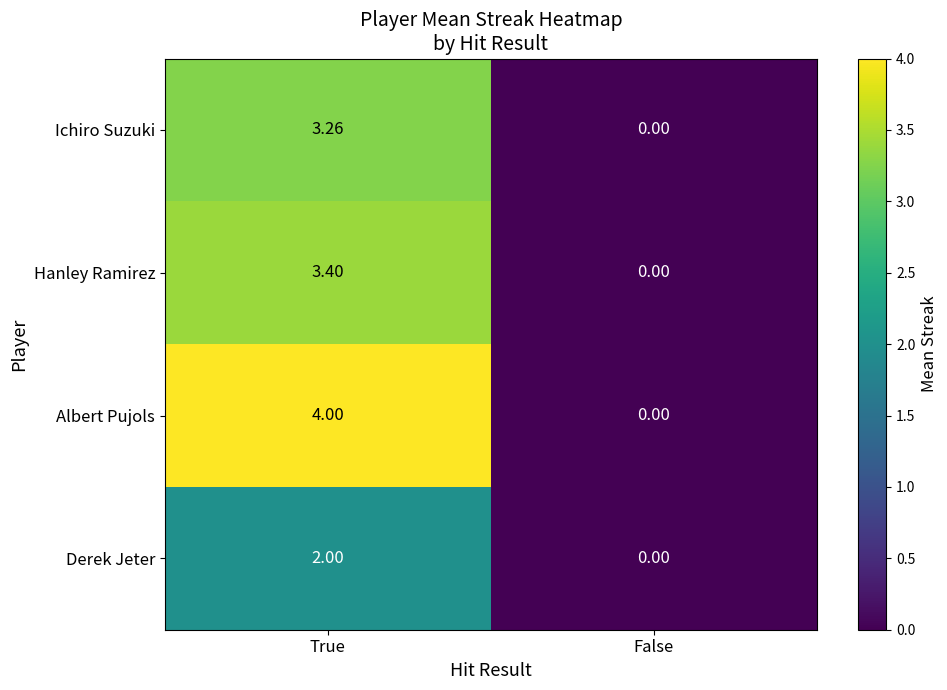

Where does the Ichiro Suzuki series first go above 3?

True